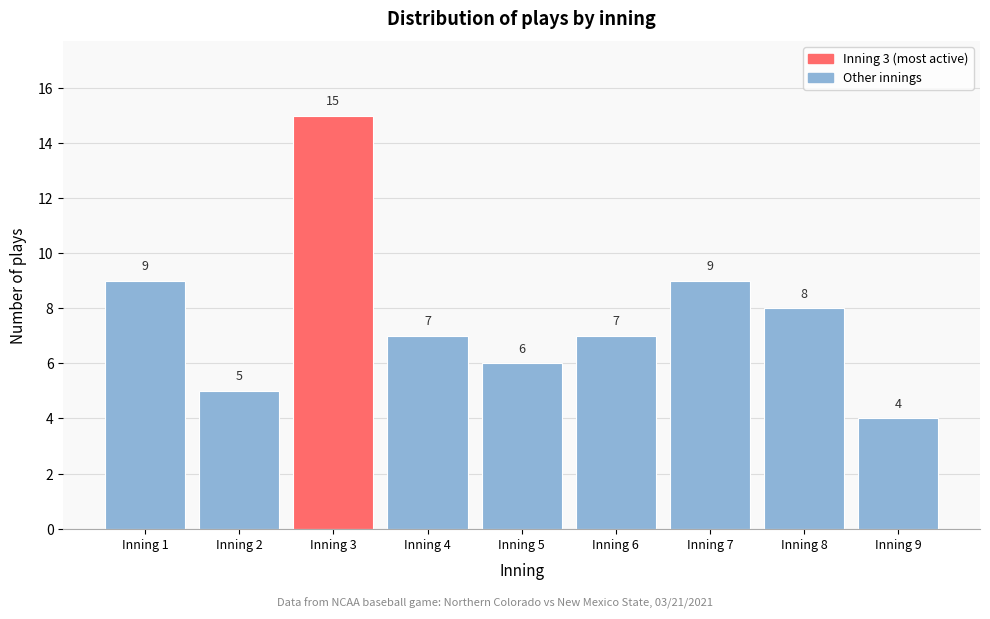

Reading left to right, transcribe this chart: for each bar, give the range it covers on the x-axis and its height.

0.5 to 1.5: 9
1.5 to 2.5: 5
2.5 to 3.5: 15
3.5 to 4.5: 7
4.5 to 5.5: 6
5.5 to 6.5: 7
6.5 to 7.5: 9
7.5 to 8.5: 8
8.5 to 9.5: 4